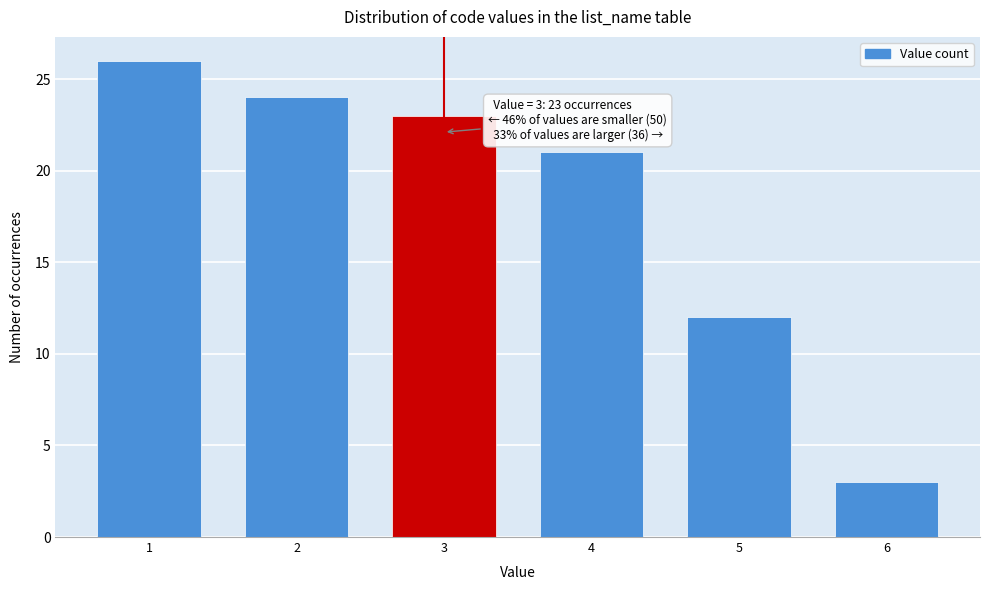

Reading right to left, transcribe all the data shown in this chart.

3	12	21	23	24	26